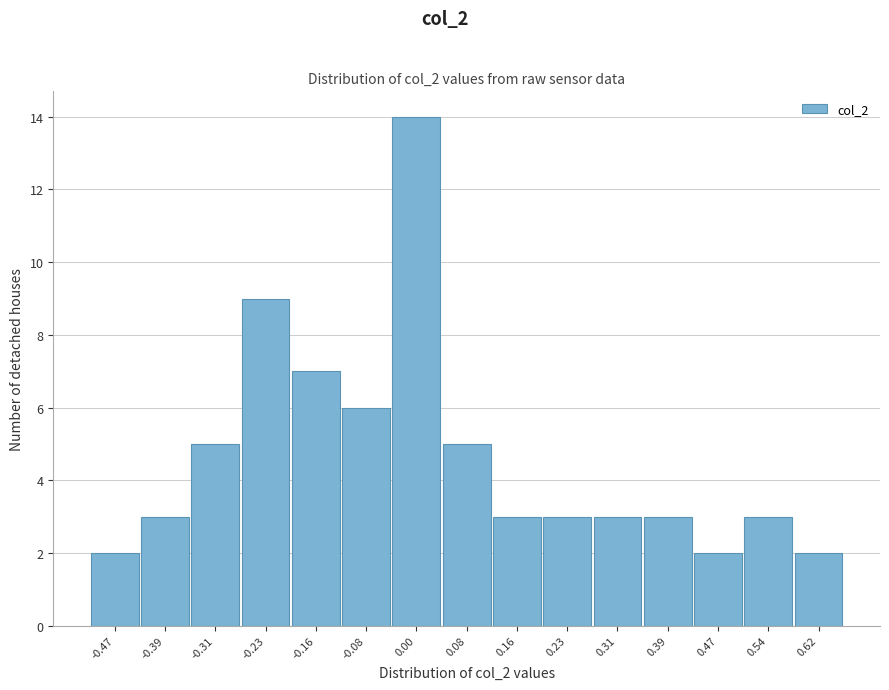

Reading right to left, extract all data points from this chart.

0.62=2	0.54=3	0.47=2	0.39=3	0.31=3	0.23=3	0.16=3	0.08=5	0.00=14	-0.08=6	-0.16=7	-0.23=9	-0.31=5	-0.39=3	-0.47=2